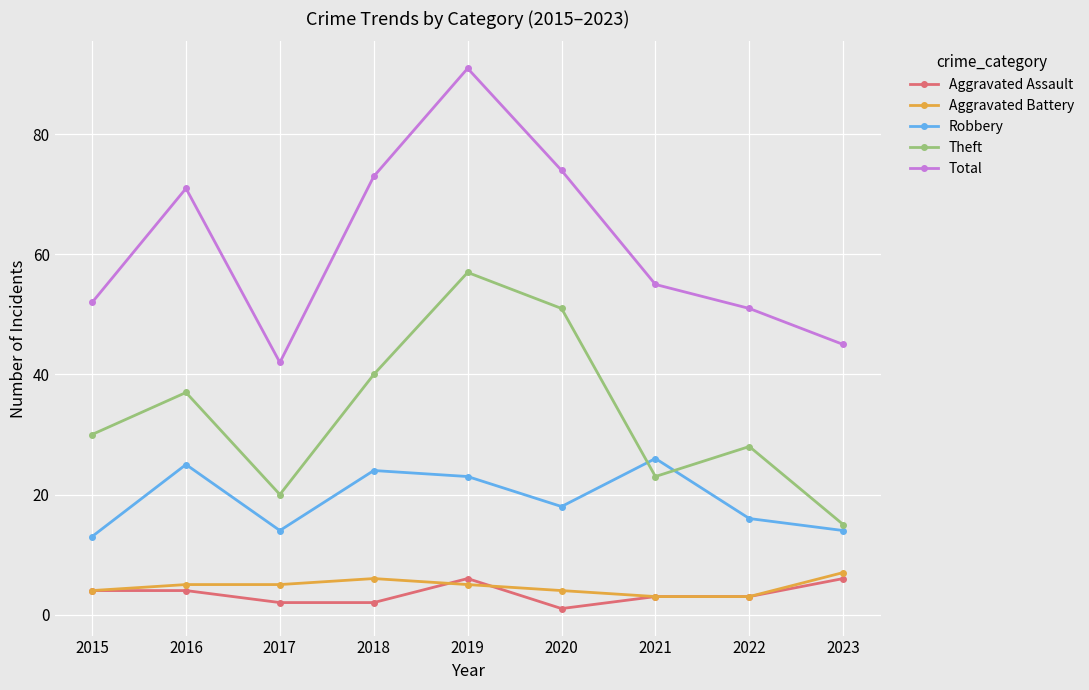

Is the value of Robbery at 2017 greater than the value of Aggravated Battery at 2016?

Yes